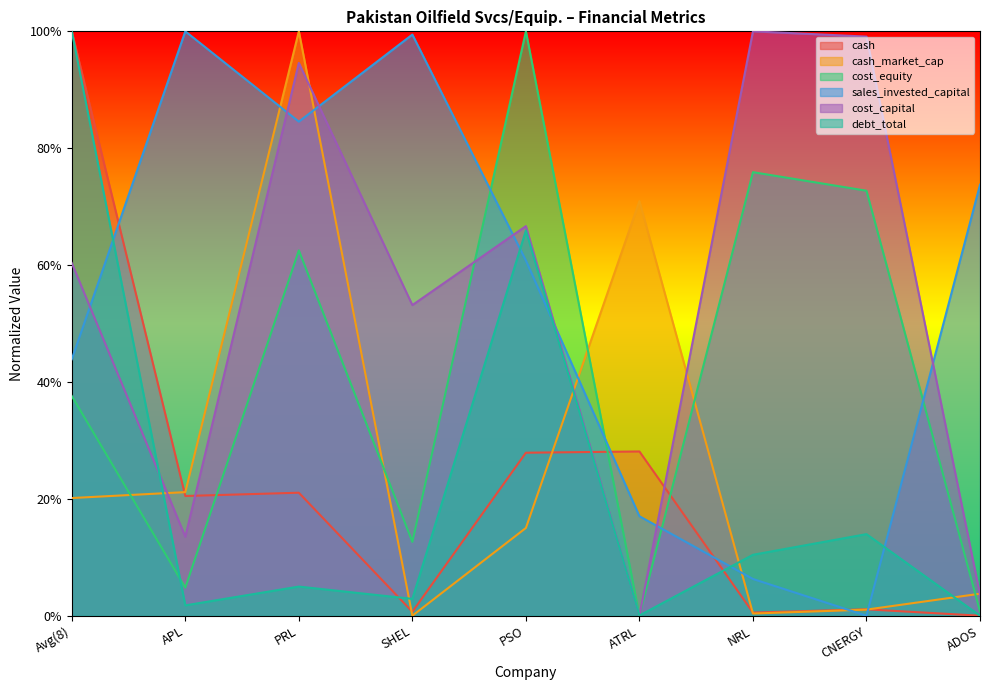

What is the difference between the maximum and minimum values in the cash_market_cap series?

1.0